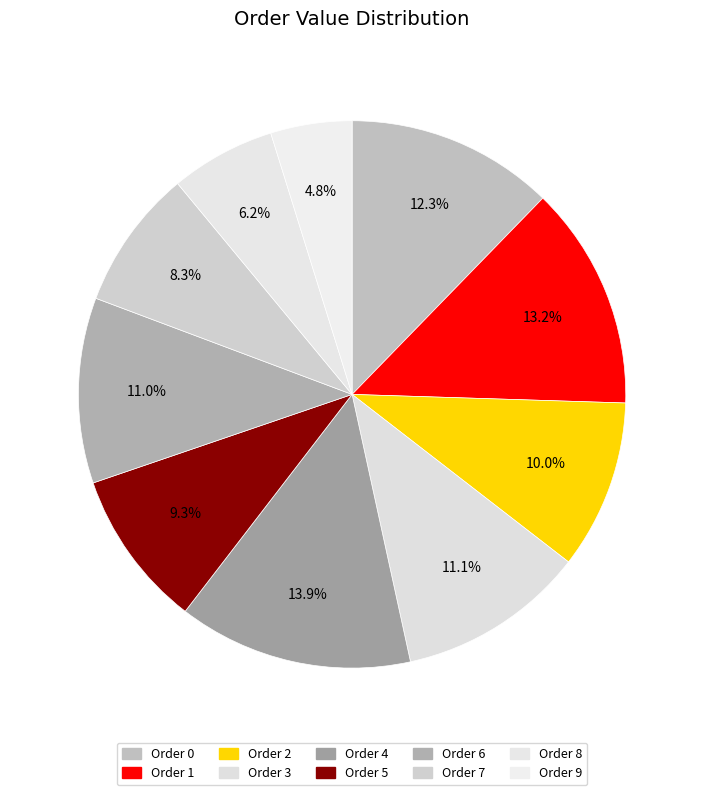

Count the number of slices in the pie.

10